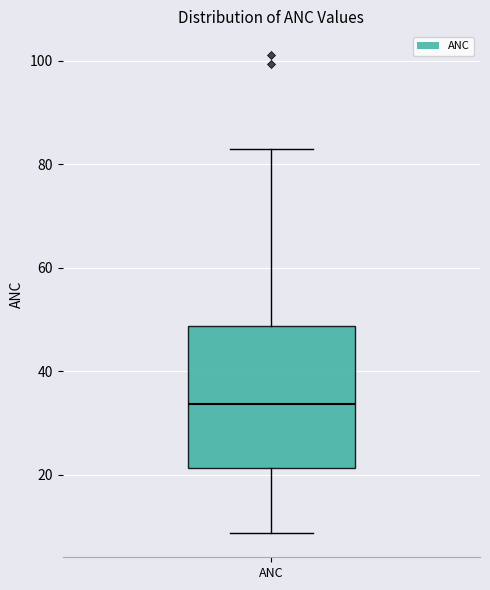

Where does the median line of the box for ANC sit on the y-axis? The values are not printed on the chart, so give them approximately, as read against the axis.

34